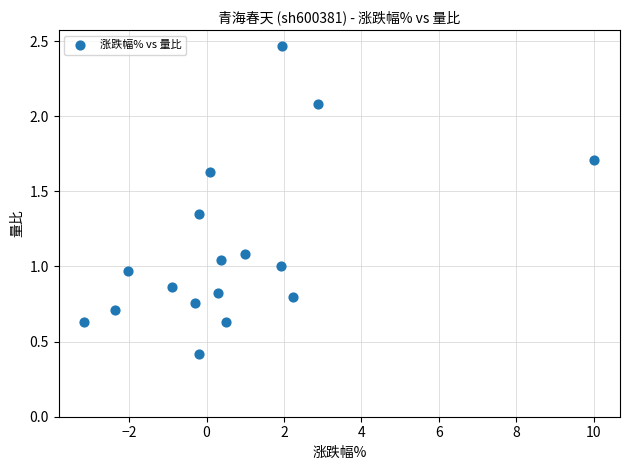

What is the range of X values (max minus min)?

13.2